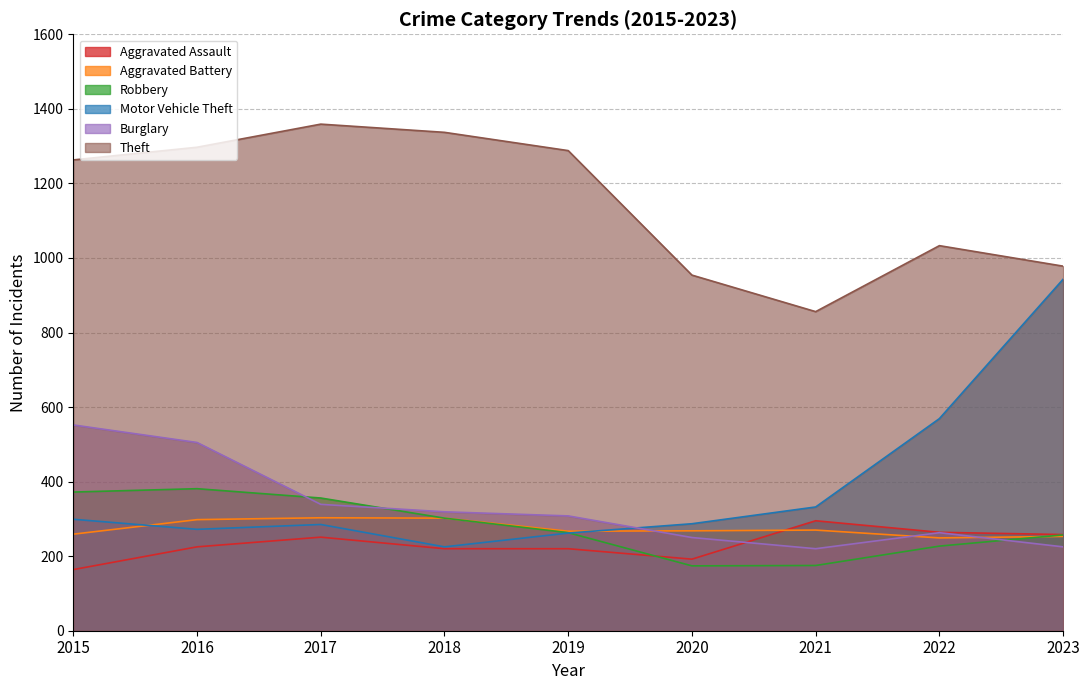

What is the difference between the maximum and minimum values in the Robbery series?

207